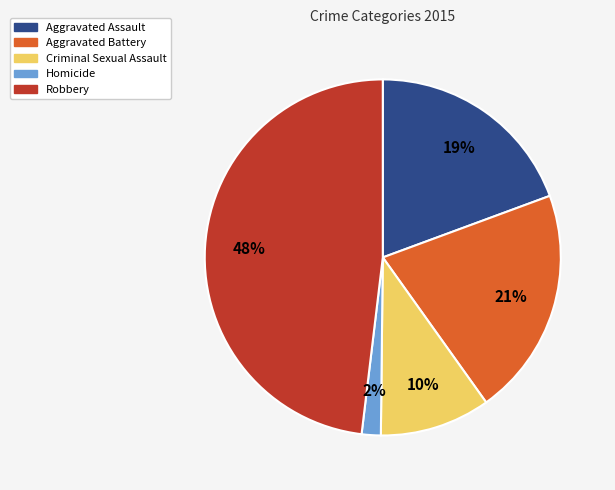

Combined, do Aggravated Assault and Homicide account for over 50%?

No